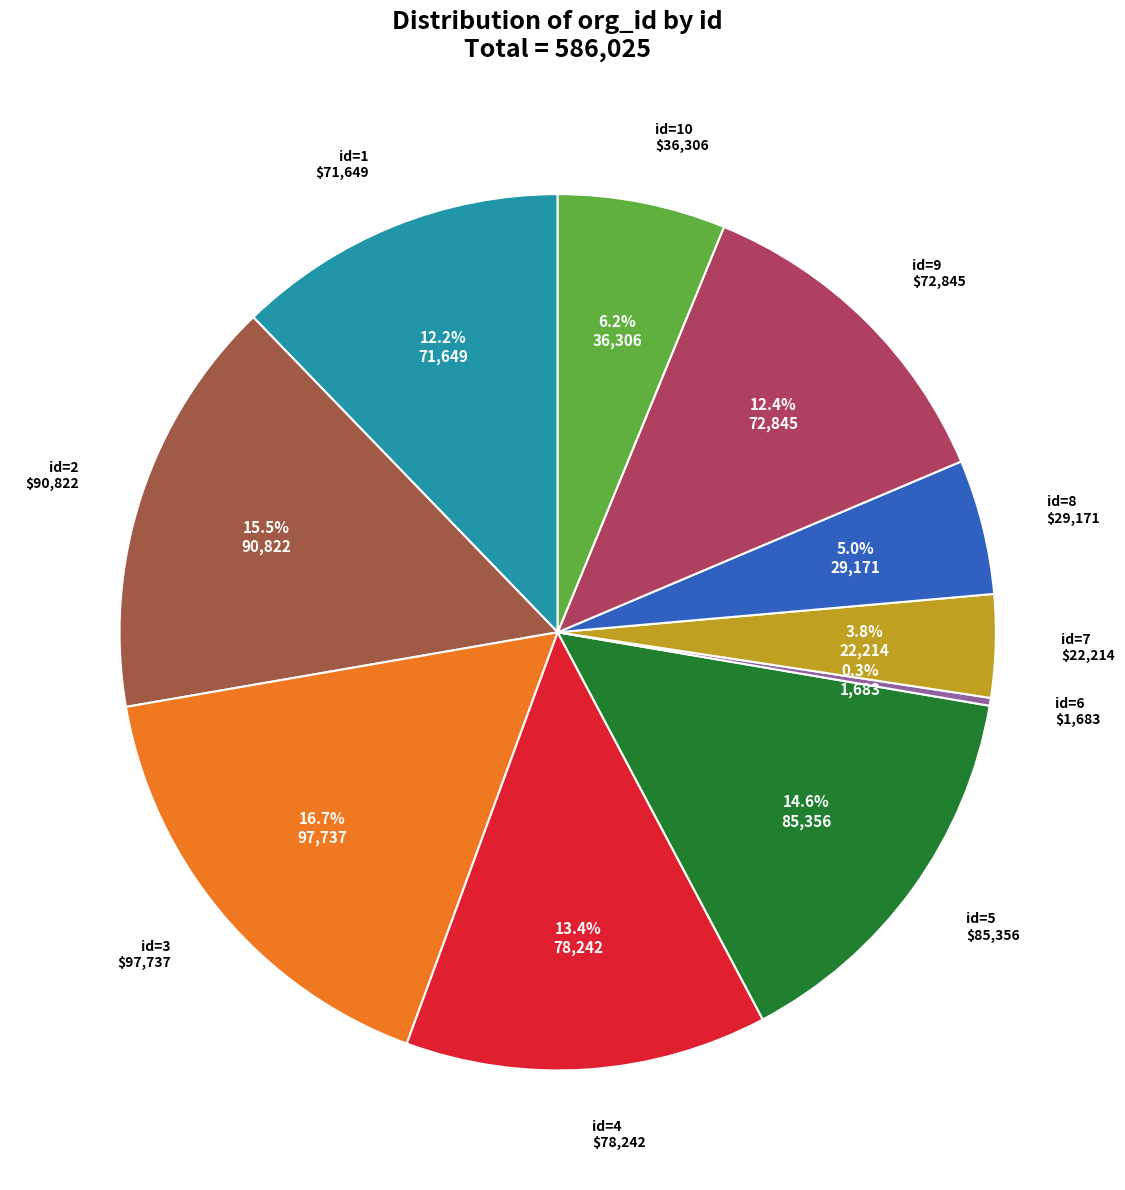

Does any single category account for the majority?

No